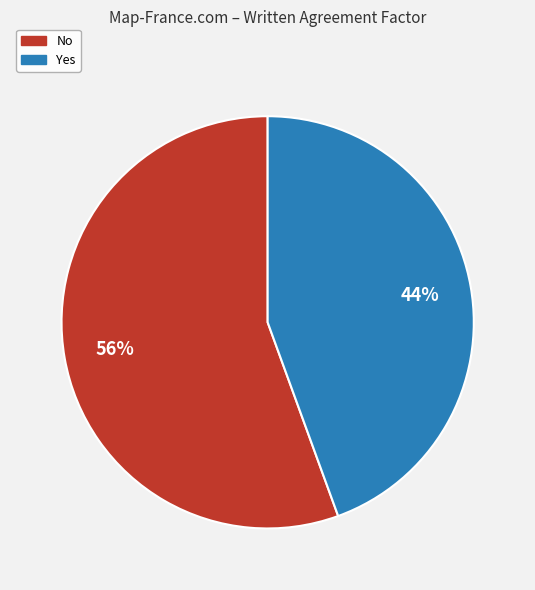

What is the smallest slice in the pie chart?

Yes